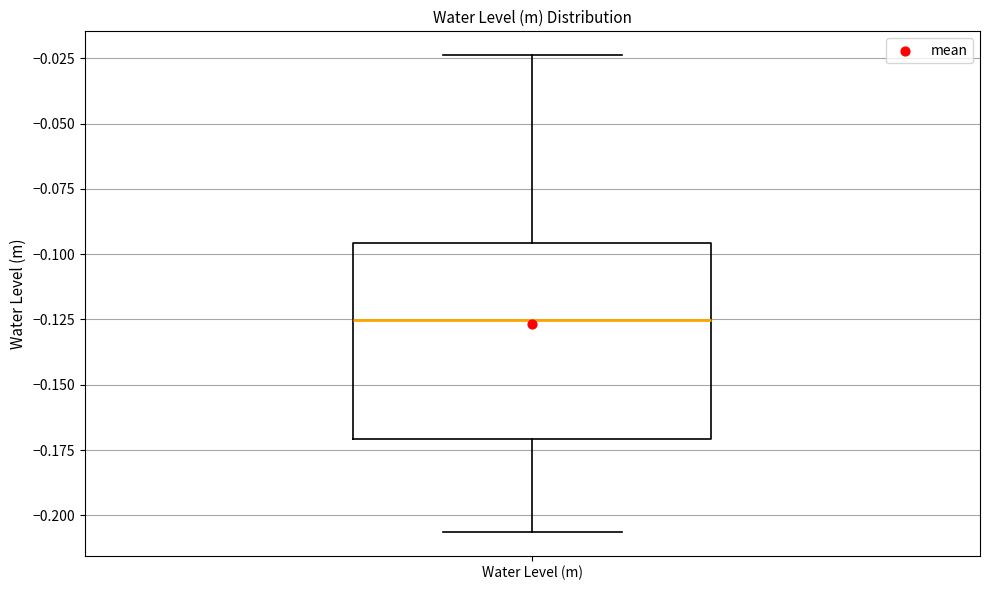

Read this box plot against the y-axis: the position of the median line, the range covered by the box, and the ends of both whiskers. The values are not printed on the chart, so give them approximately, as read against the axis.

median -0.125, box -0.170 to -0.095, whiskers -0.205 to -0.025